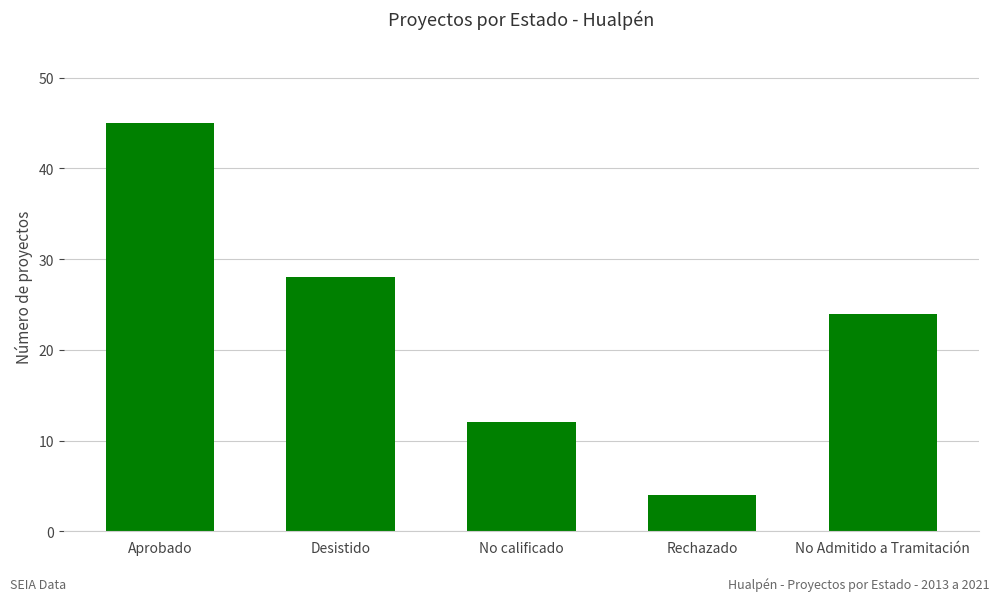

Which has a higher value, No calificado or Desistido?

Desistido